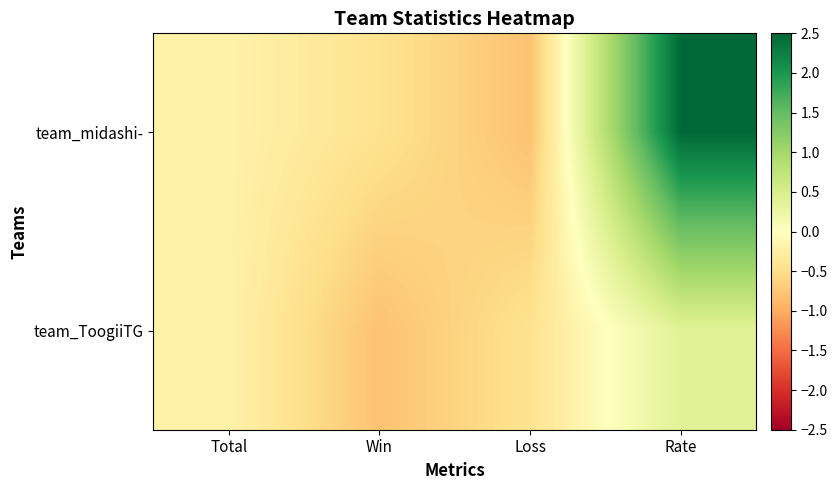

Between Total and Loss, which series saw the biggest shift?

team_midashi-